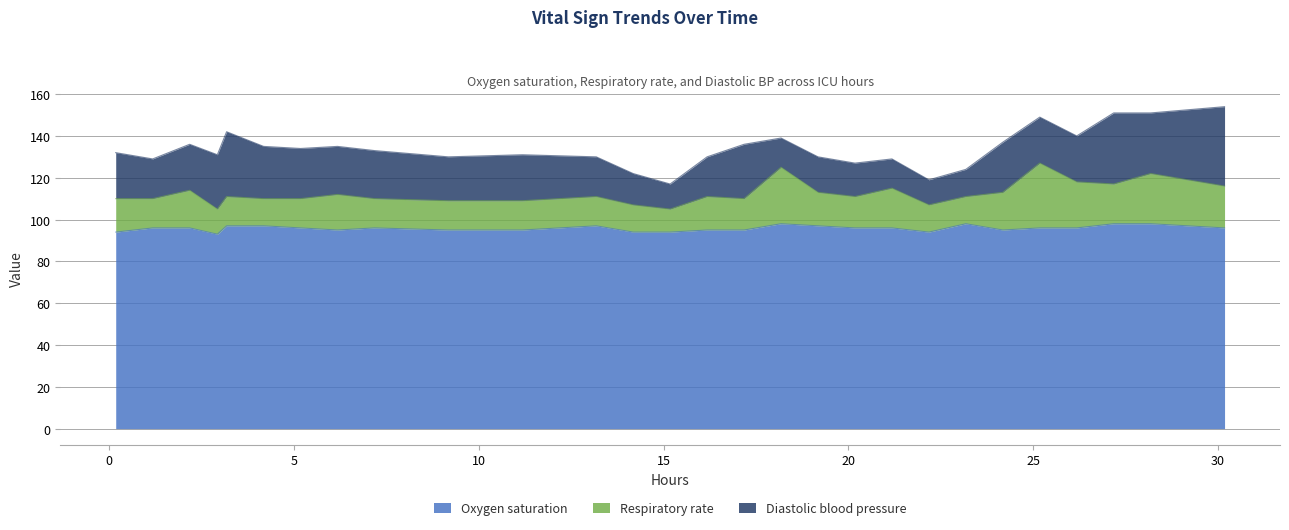

Reading left to right, what are all the values shown in this chart?

Oxygen saturation: 94	96	96	93	97	97	96	95	96	95	95	97	94	94	95	95	98	97	96	96	94	98	95	96	96	98	98	96
Respiratory rate: 16	14	18	12	14	13	14	17	14	14	14	14	13	11	16	15	27	16	15	19	13	13	18	31	22	19	24	20
Diastolic blood pressure: 22	19	22	26	31	25	24	23	23	21	22	19	15	12	19	26	14	17	16	14	12	13	24	22	22	34	29	38